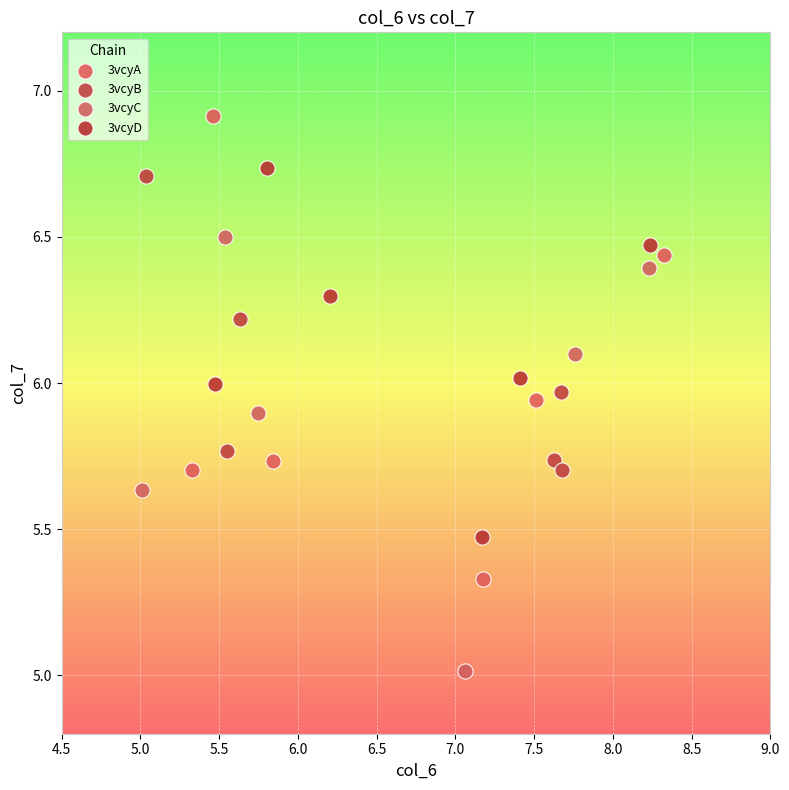

Which series contains the lowest Y value?

3vcyC